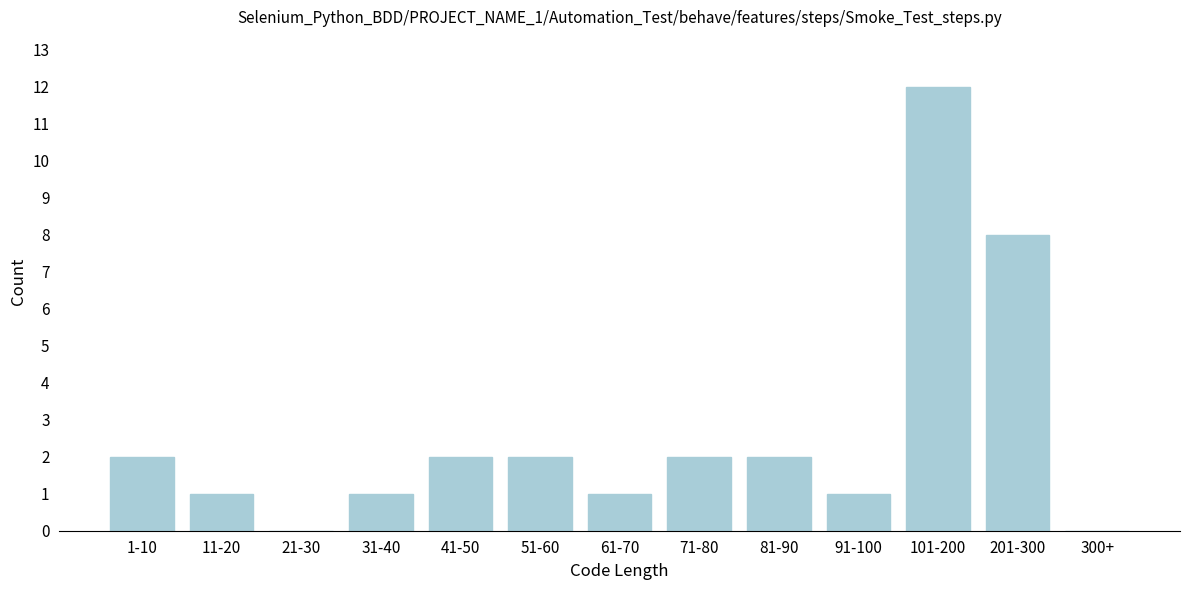

Reading left to right, list all the values displayed in this chart.

1-10=2	11-20=1	21-30=0	31-40=1	41-50=2	51-60=2	61-70=1	71-80=2	81-90=2	91-100=1	101-200=12	201-300=8	300+=0